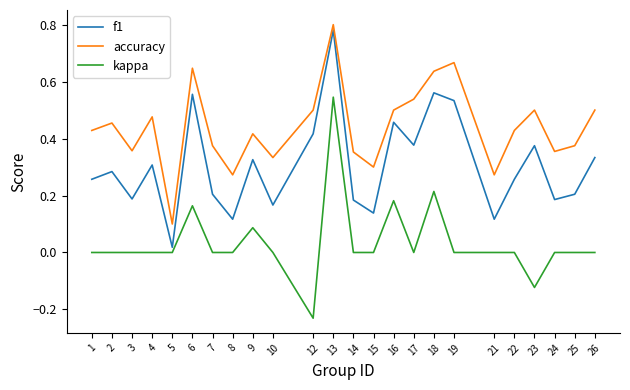

True or false: f1 and accuracy intersect in this chart.

False